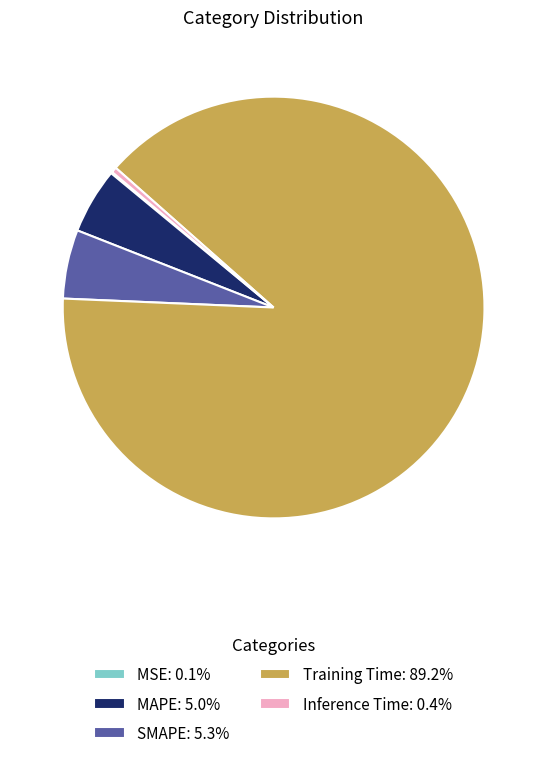

What is the majority slice?

Training Time